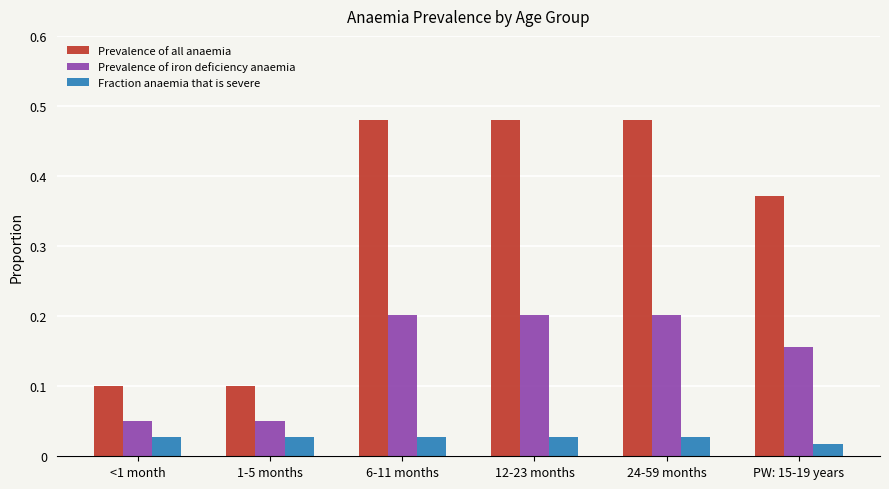

Count the Fraction anaemia that is severe values in the range 0 to 1.

6